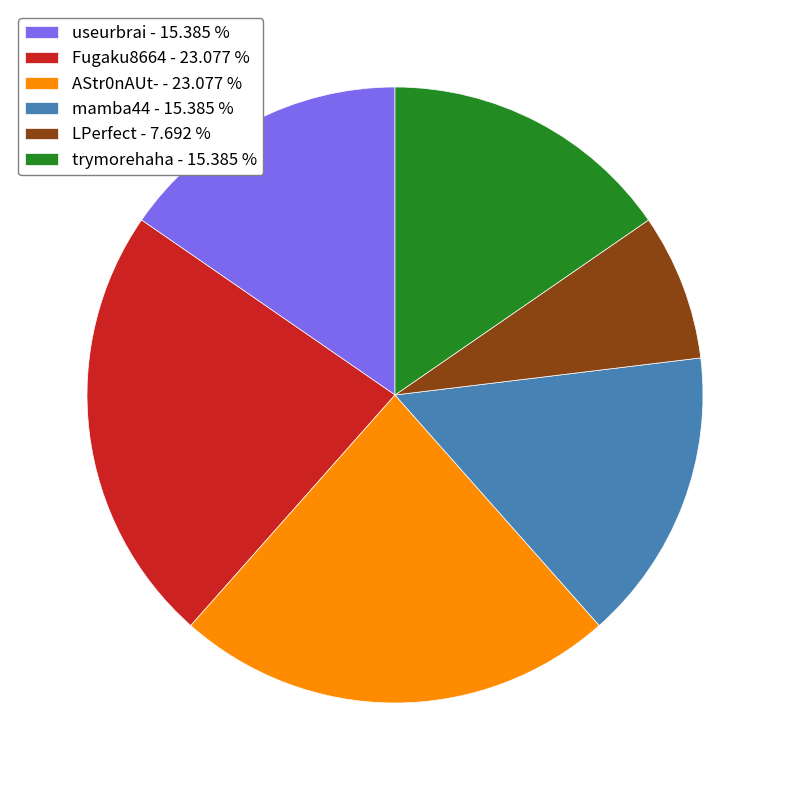

Is it true that useurbrai is 15% of the pie?

True